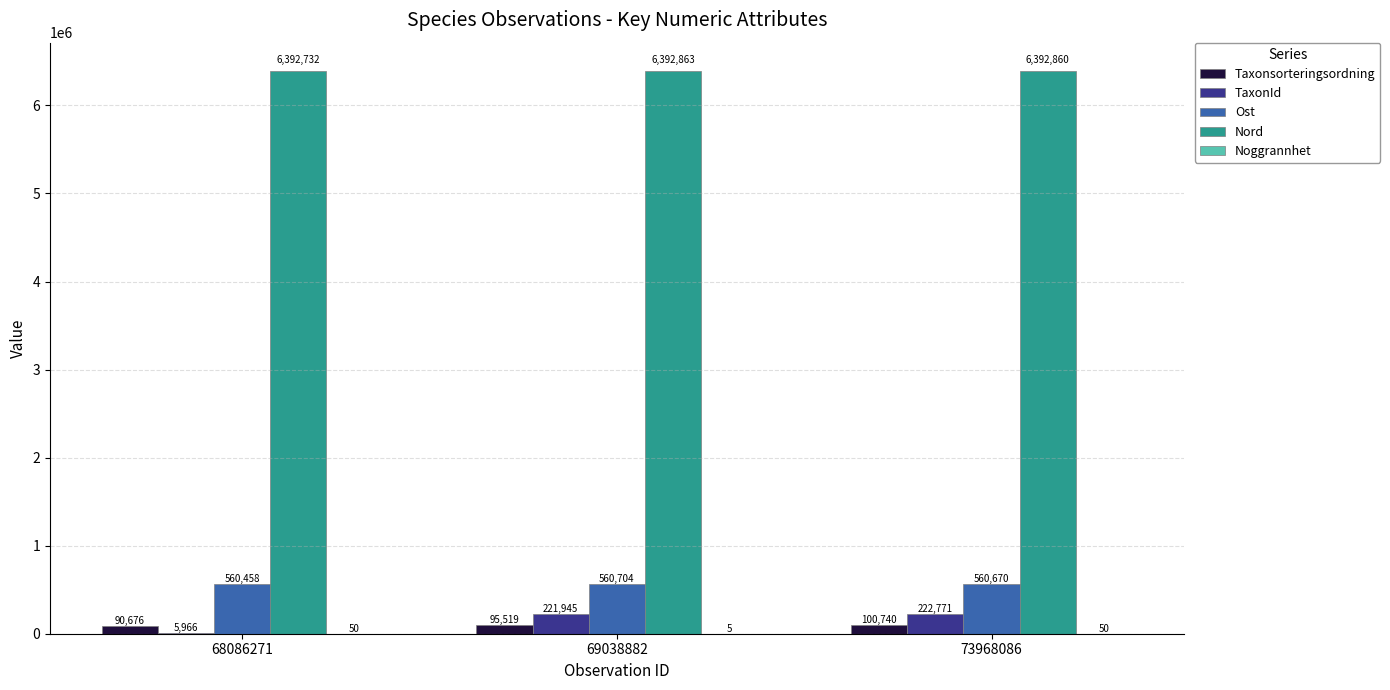

What is the average value of the Nord series?

6392818